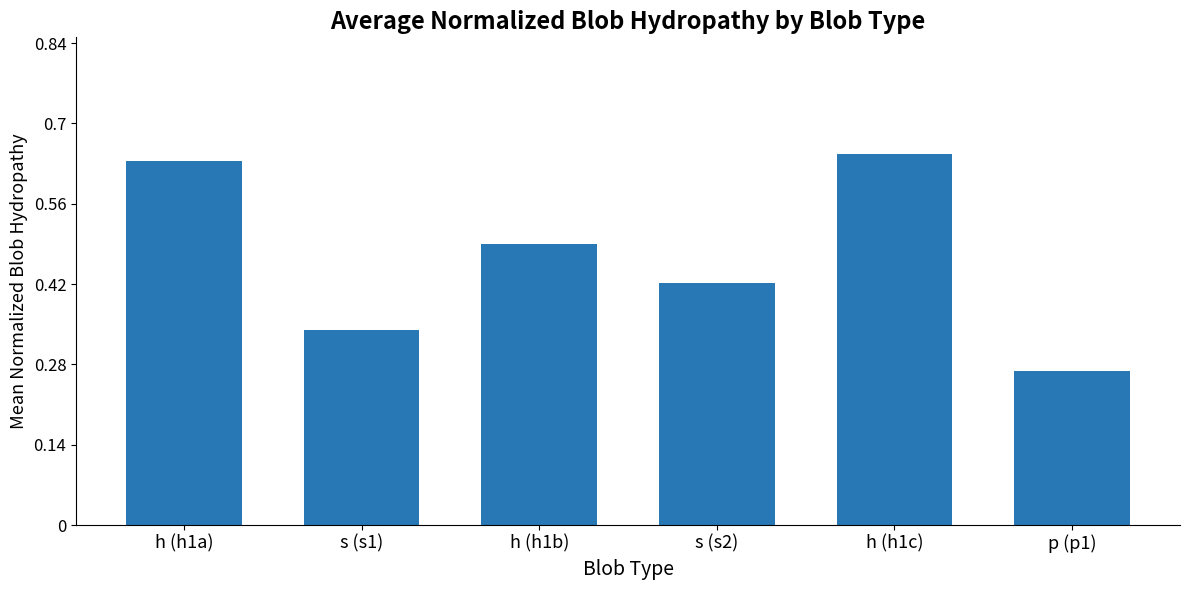

What is the sum of the values at s (s2) and p (p1)?

0.7